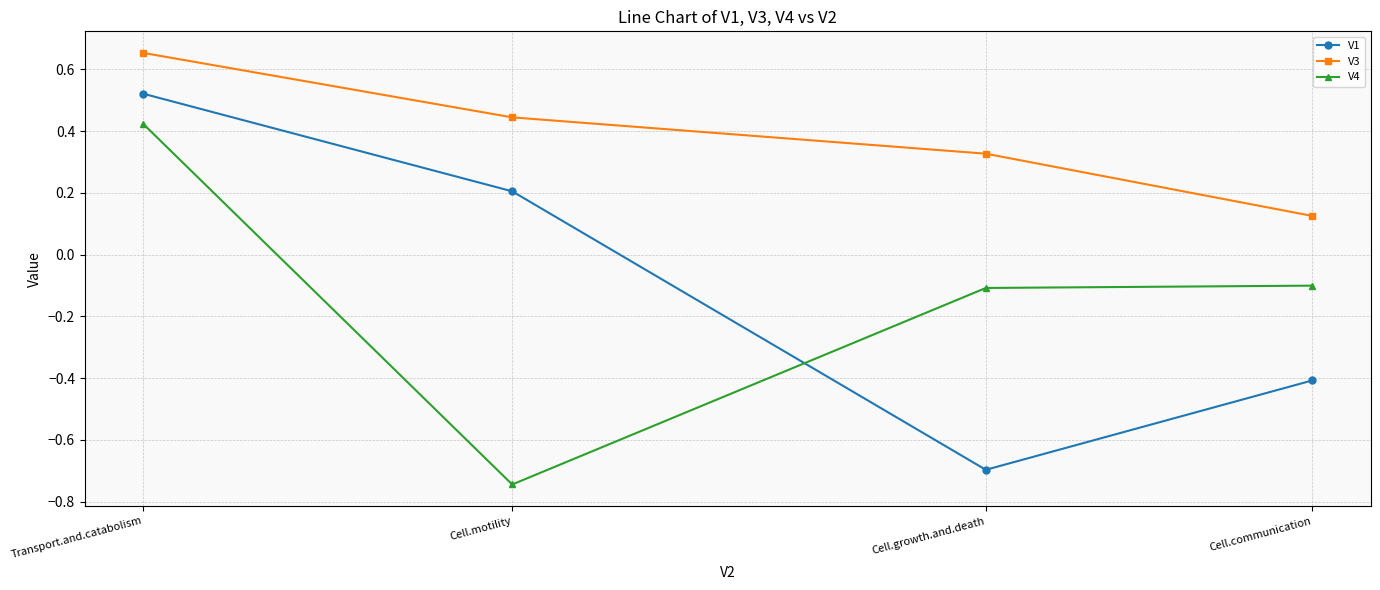

Which series has the largest range (max minus min)?

V1